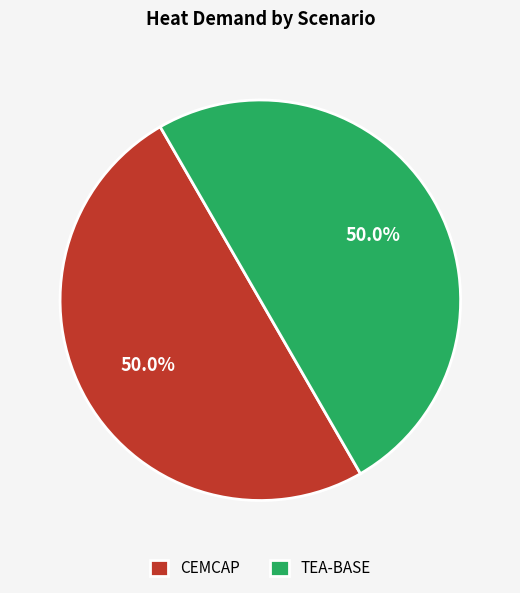

Count the number of slices in the pie.

2